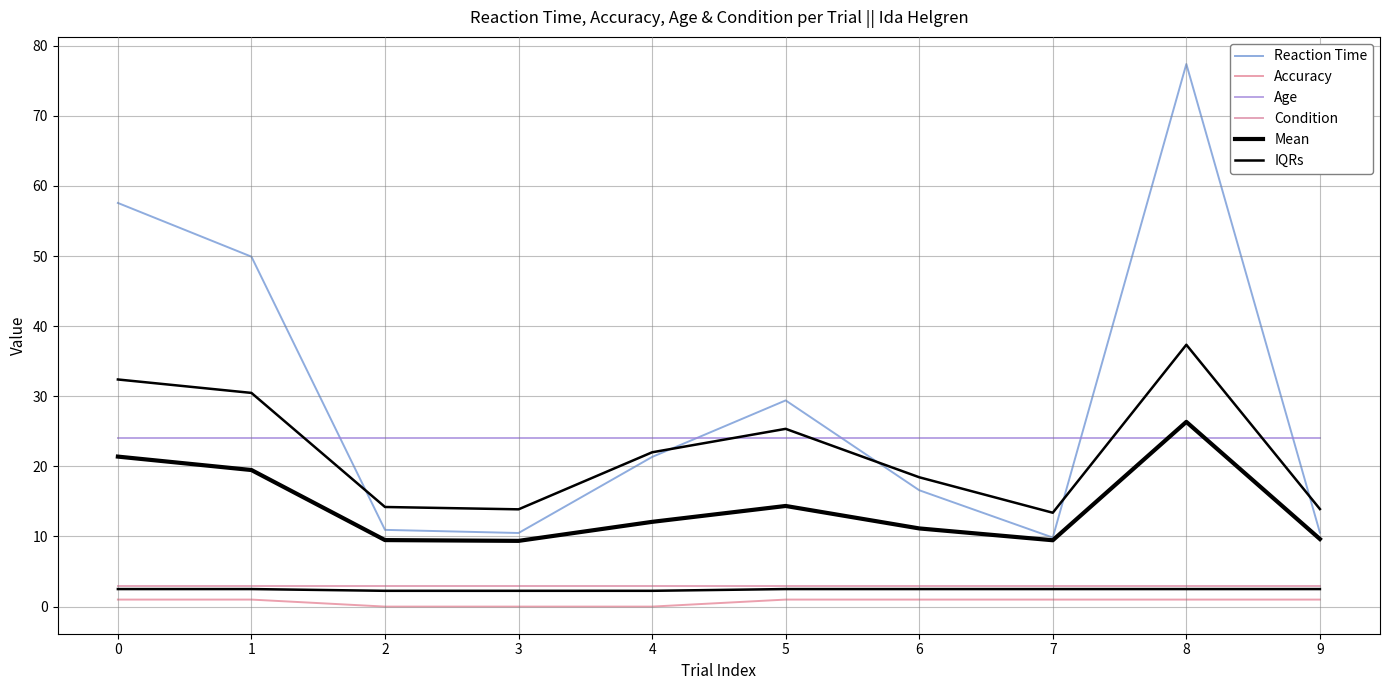

Read the Age value at 9.

24.0